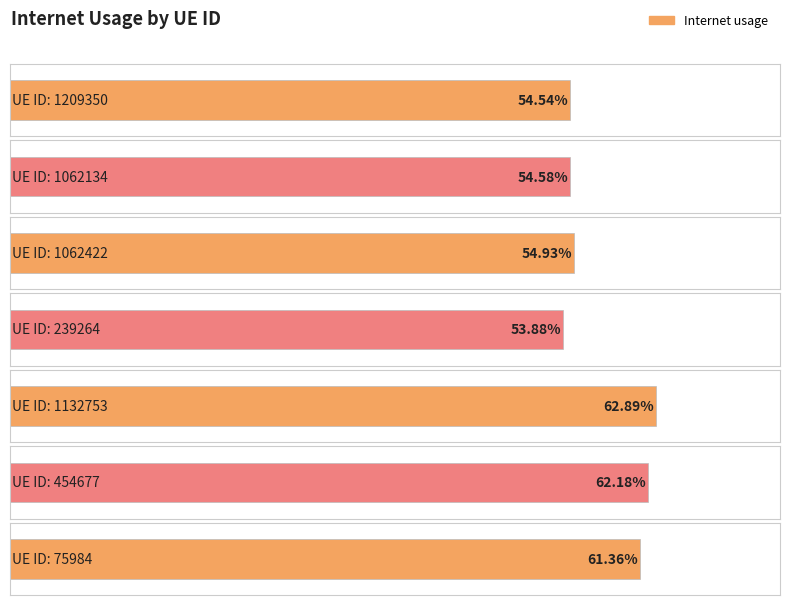

Are the bars horizontal?

Yes